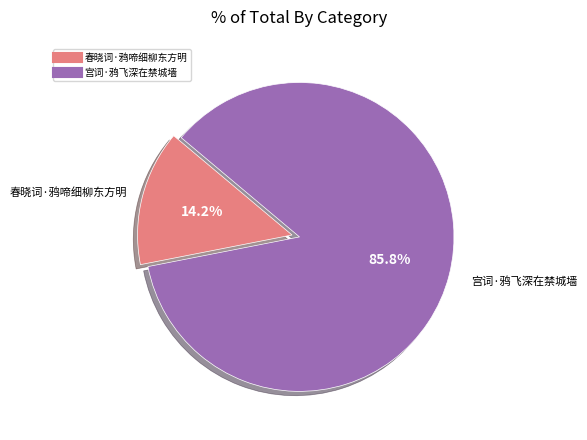

Rank the categories by value from lowest to highest.

春晓词·鸦啼细柳东方明, 宫词·鸦飞深在禁城墙